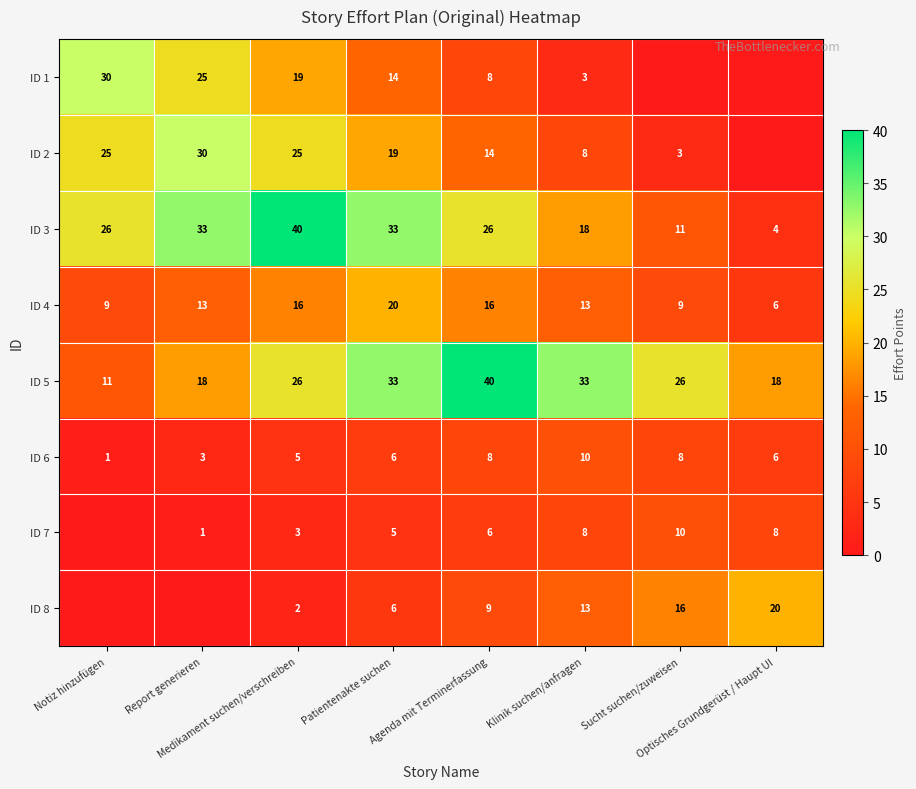

What is the total value across all series at Notiz hinzufügen?

101.6